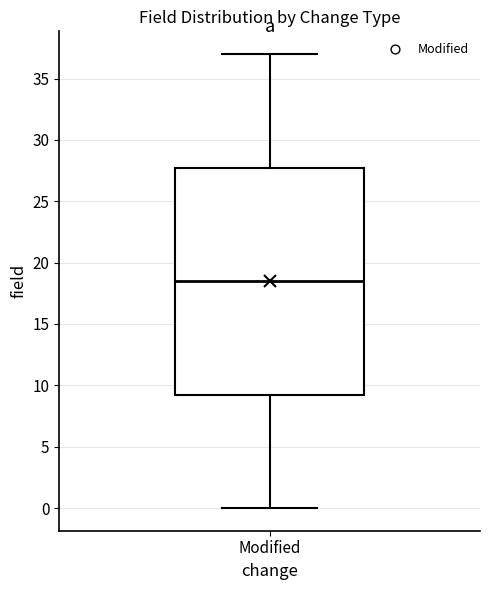

Where is the lower edge of the box for Modified on the y-axis? The values are not printed on the chart, so give them approximately, as read against the axis.

9.5